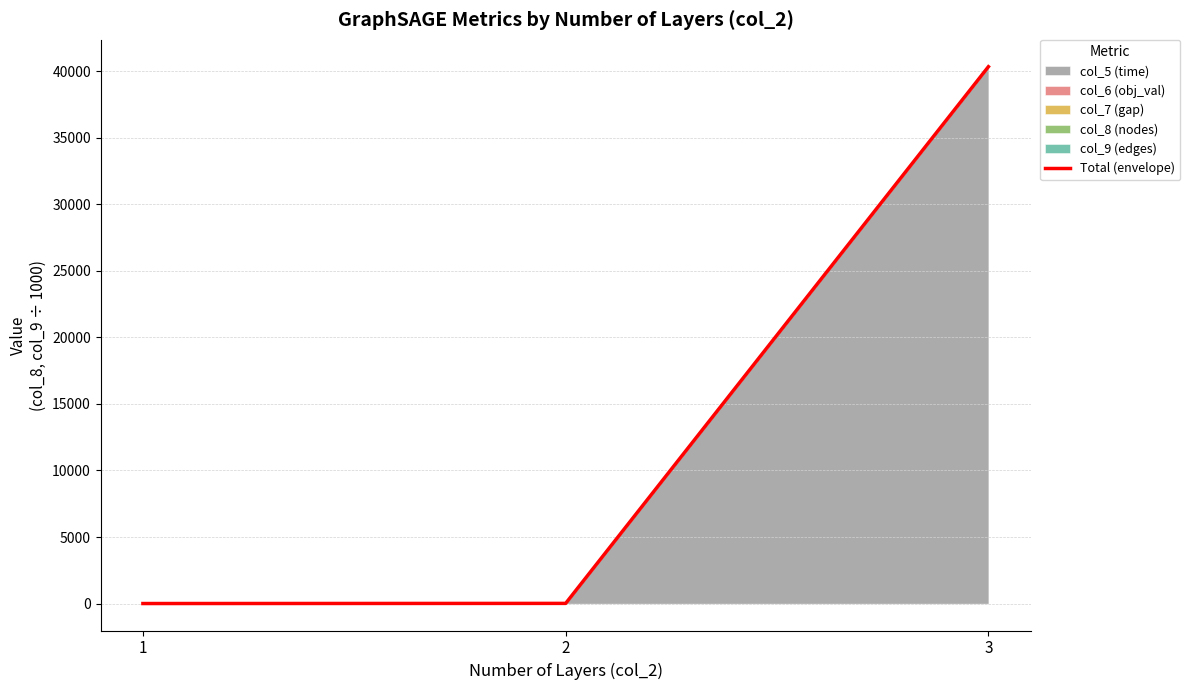

Reading left to right, extract all data points from this chart.

9.6	20.1	40323.7